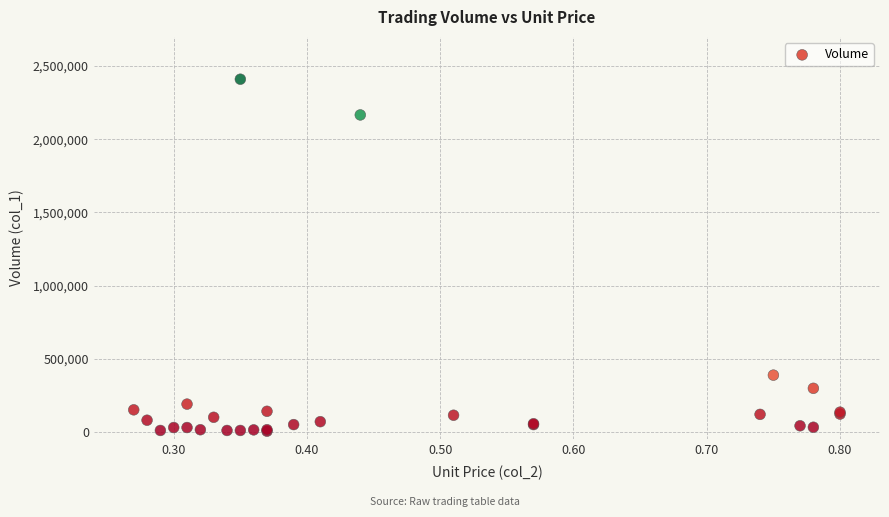

What Y value in the scatter plot is closest to 1207500?

388000